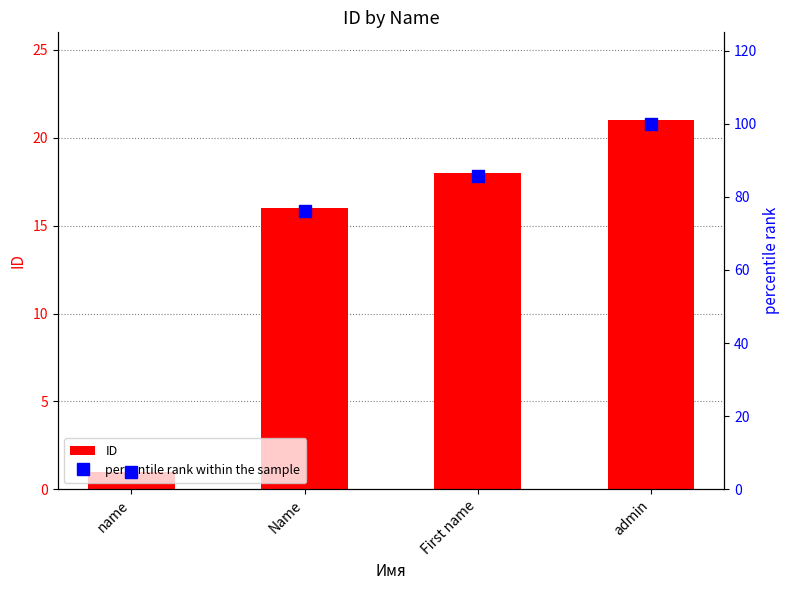

At which category is the sum across all series the highest?

admin